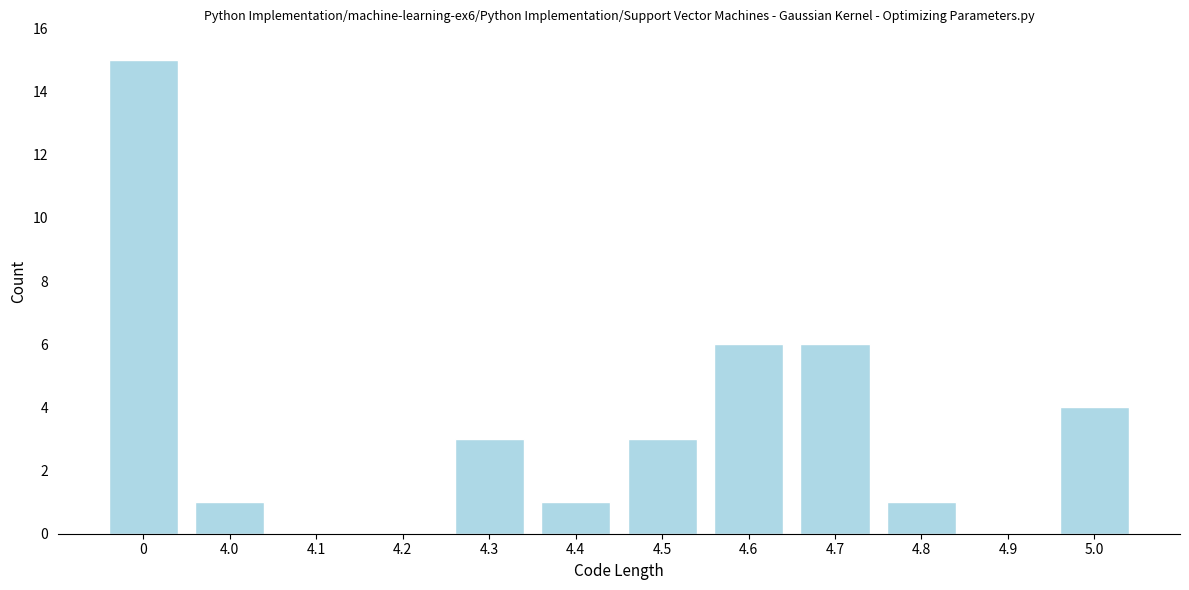

Reading right to left, what are all the values shown in this chart?

5.0=4	4.9=0	4.8=1	4.7=6	4.6=6	4.5=3	4.4=1	4.3=3	4.2=0	4.1=0	4.0=1	0=15